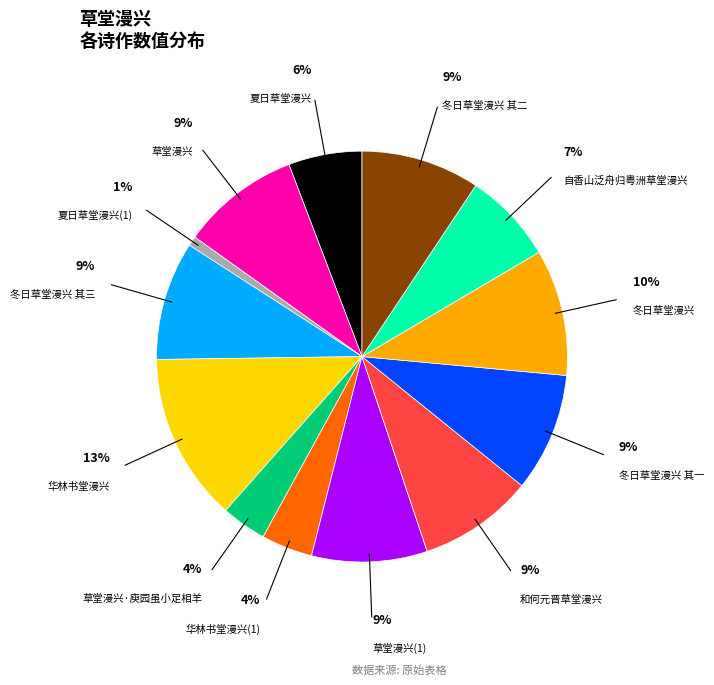

Is there a majority slice in this chart?

No